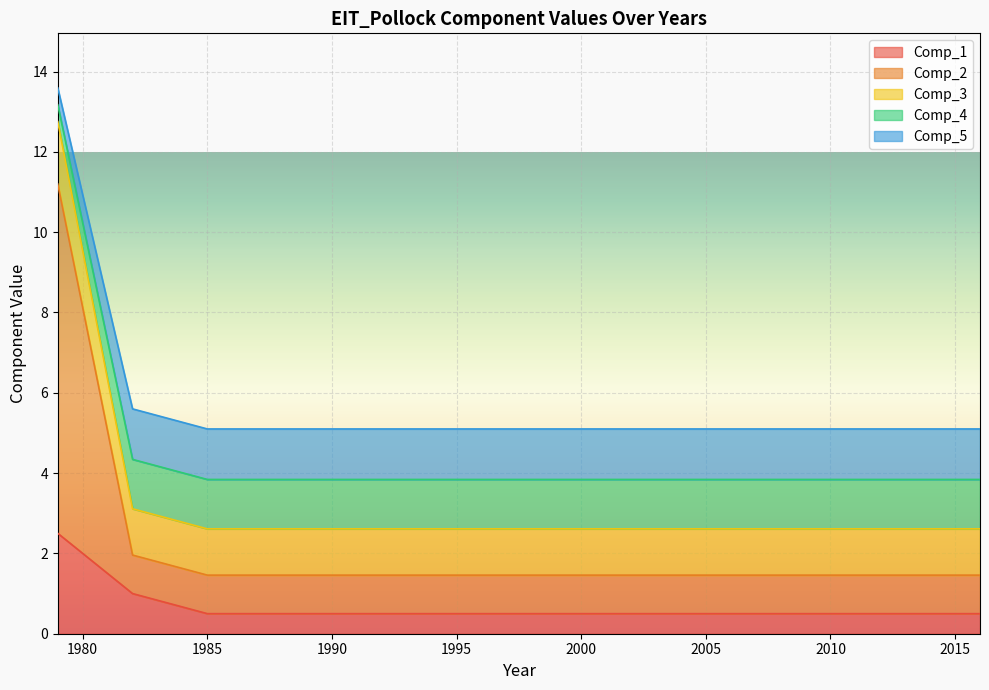

What is the lowest value of the Comp_1 series?

0.5